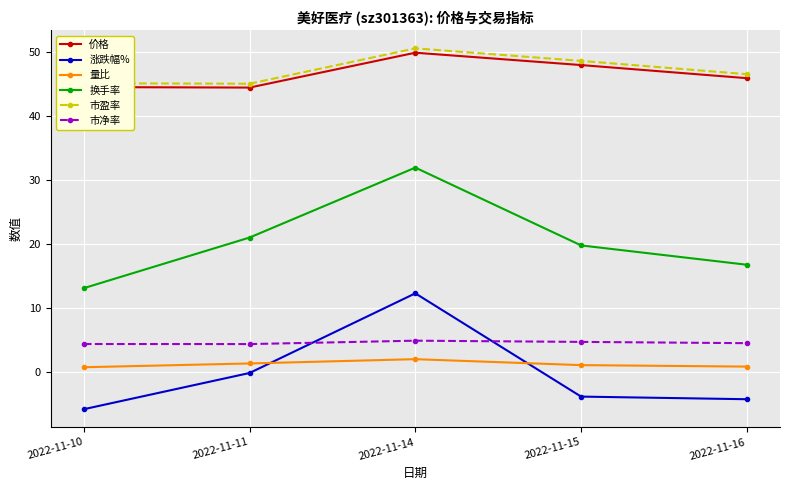

Between 2022-11-11 and 2022-11-14, which series saw the biggest shift?

涨跌幅%